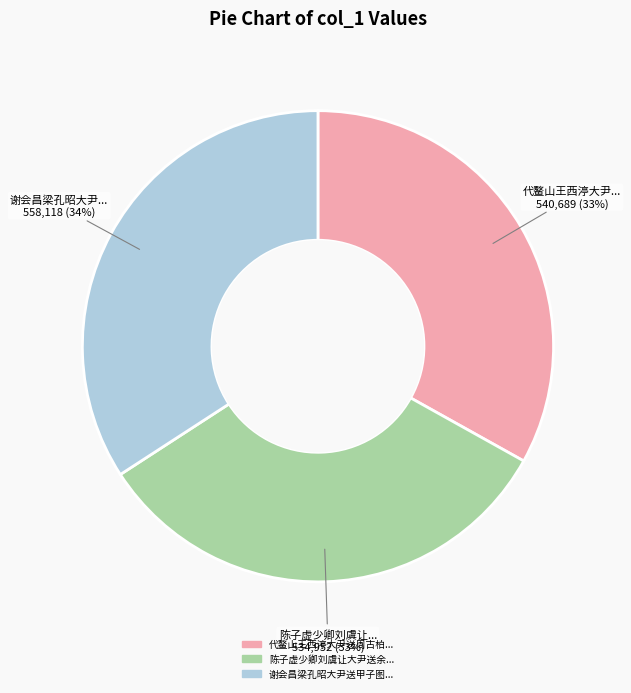

To the nearest percent, what is the average slice percentage?

33%